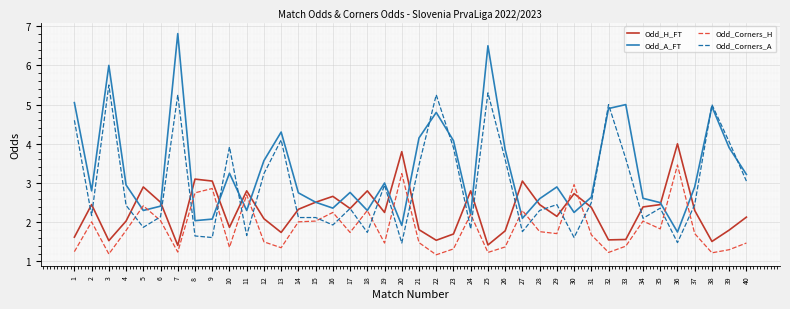

Which series has the widest spread of values?

Odd_A_FT